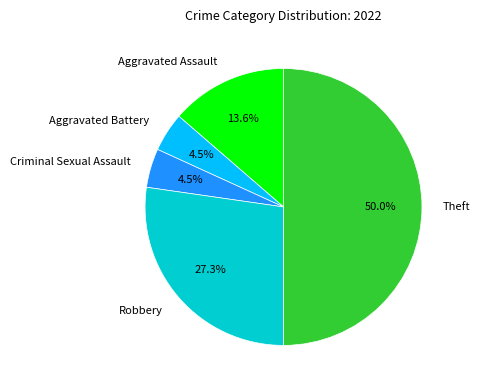

Does Aggravated Assault account for over 50% of the chart?

No